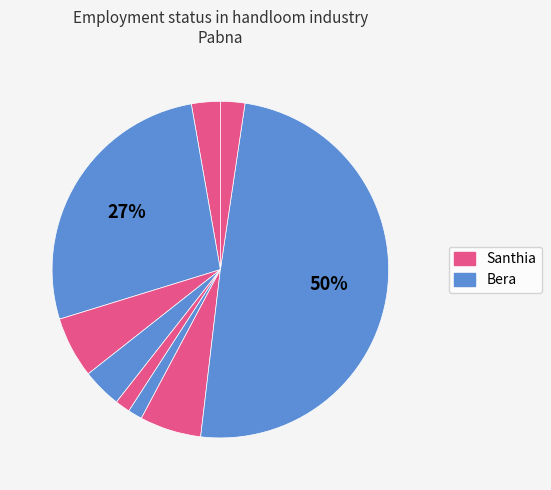

To the nearest percent, what is the average slice percentage?

11%